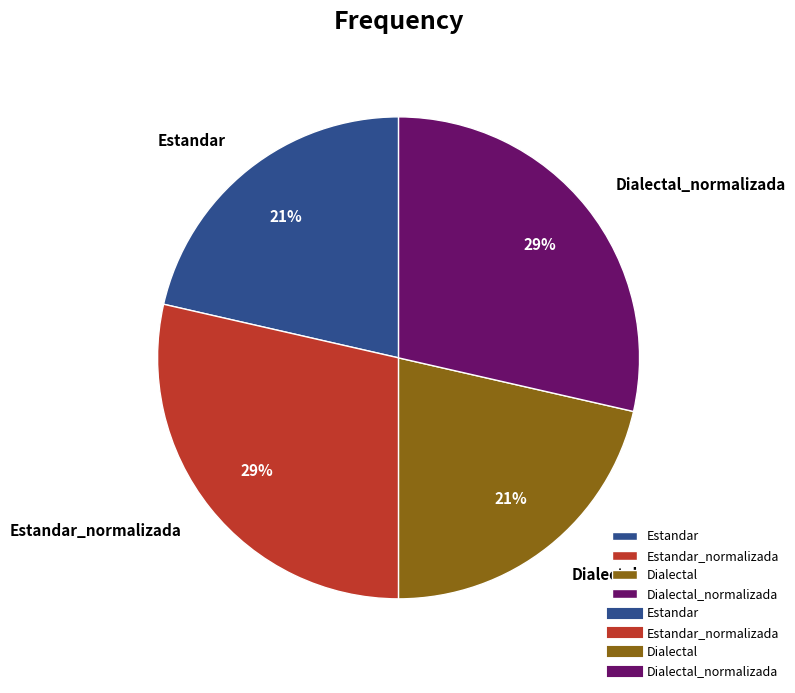

To the nearest percent, what is the average slice percentage?

25%